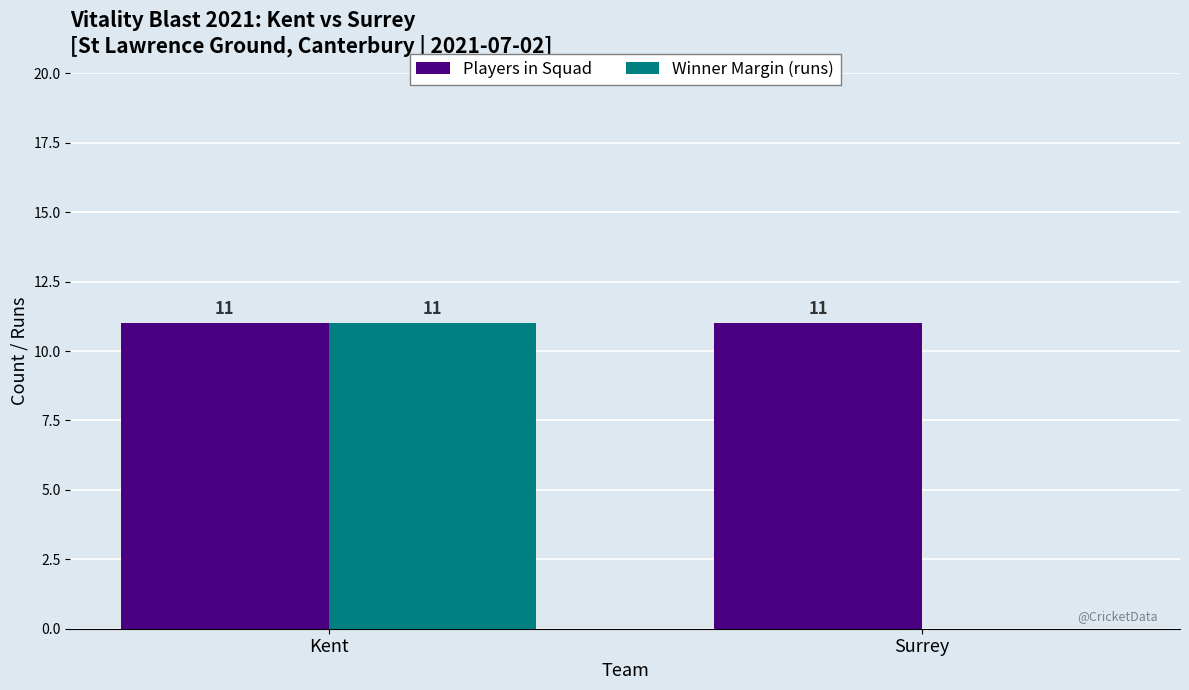

At which category is the sum across all series the highest?

Kent